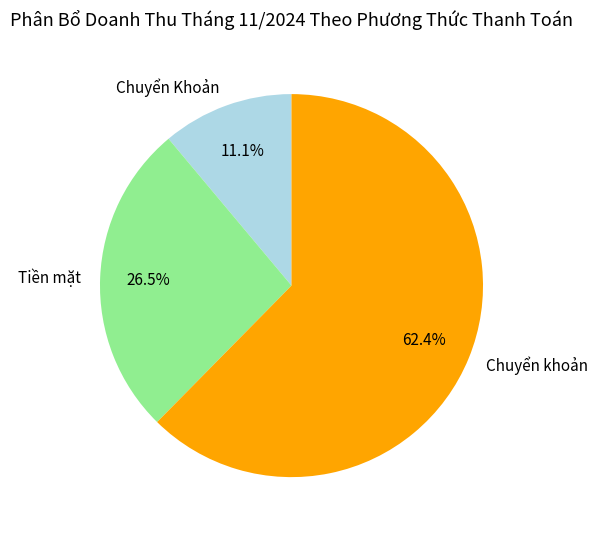

What is the ratio of the value at Chuyển khoản to the value at Chuyển Khoản?

5.6